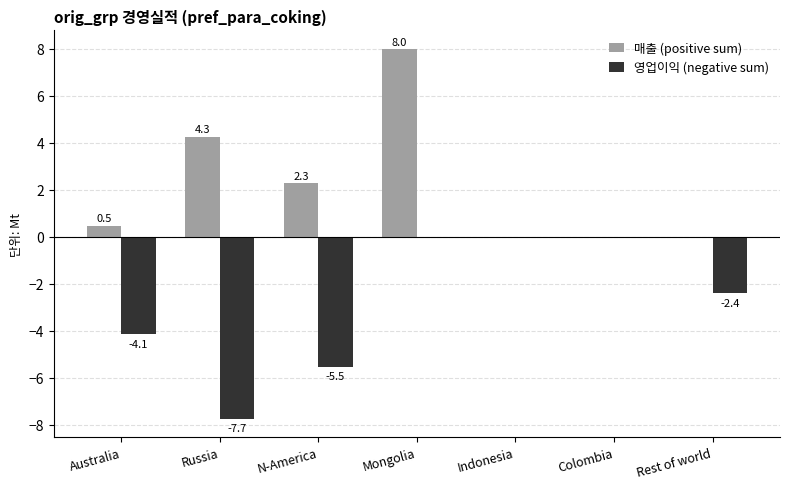

Which category has the highest value across all series?

Mongolia